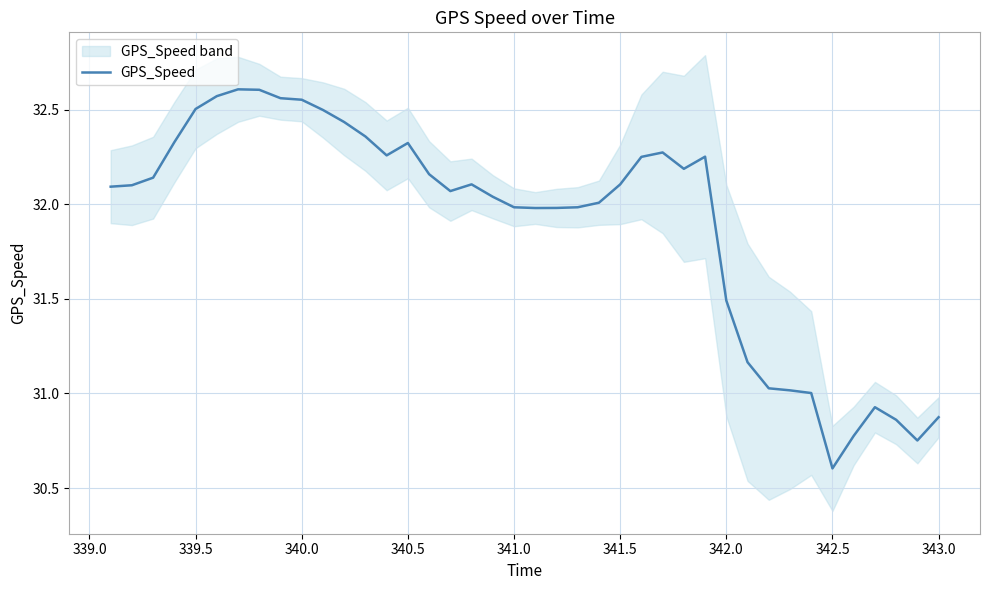

The value of GPS_Speed at 341.5 is 32.1. True or false?

True